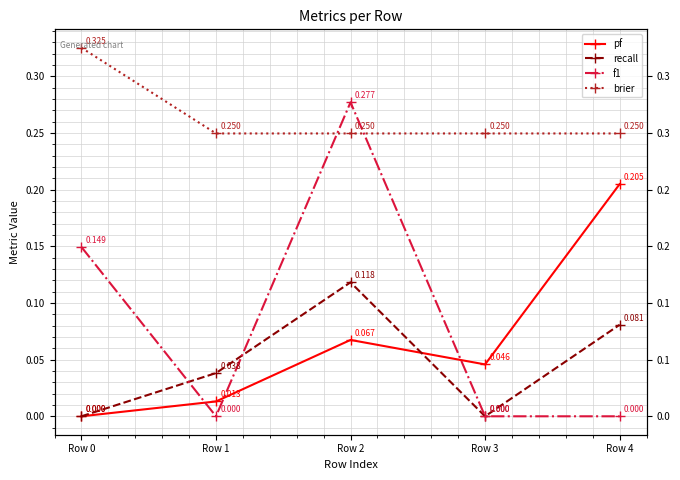

What is the highest value of the recall series?

0.1